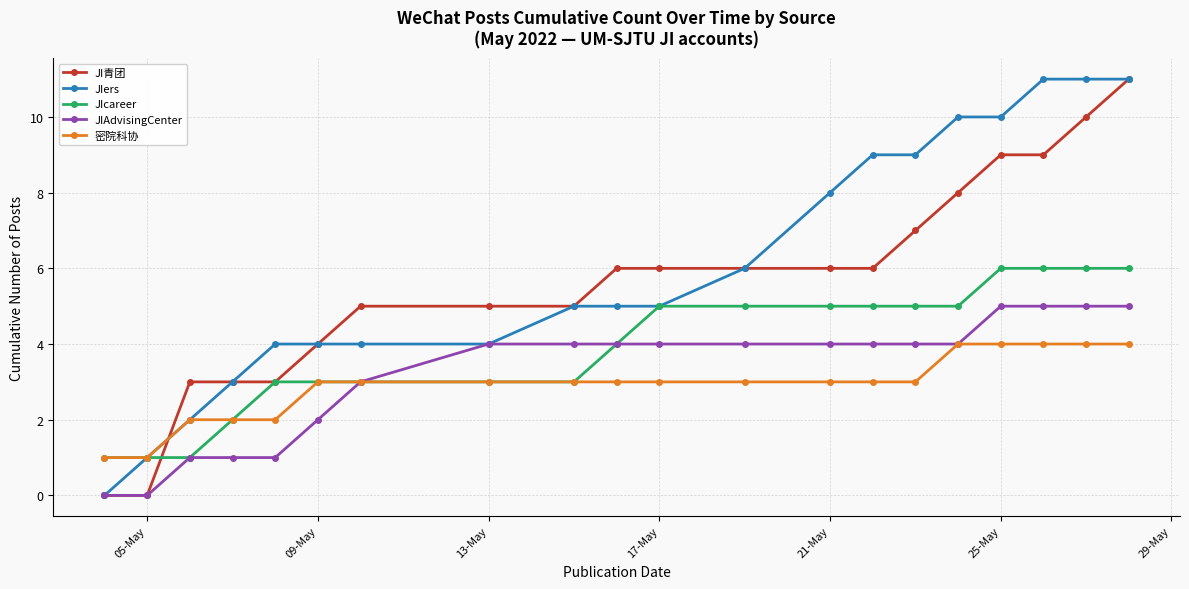

How many times do JI青团 and 密院科协 cross each other?

1